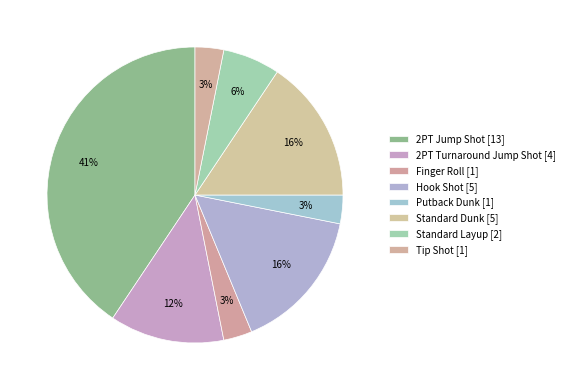

Which has a higher value, 2PT Jump Shot or 2PT Turnaround Jump Shot?

2PT Jump Shot